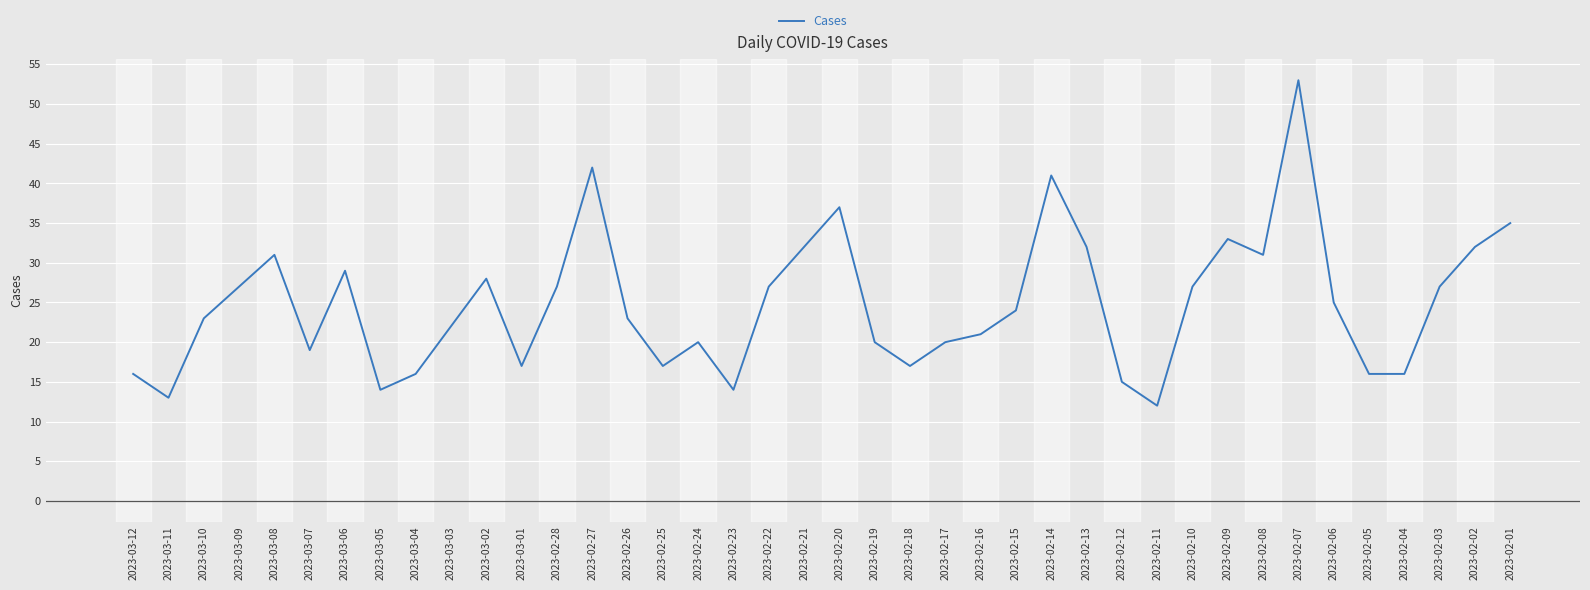

What value does the data have at 2023-03-01, to the nearest 5?

15